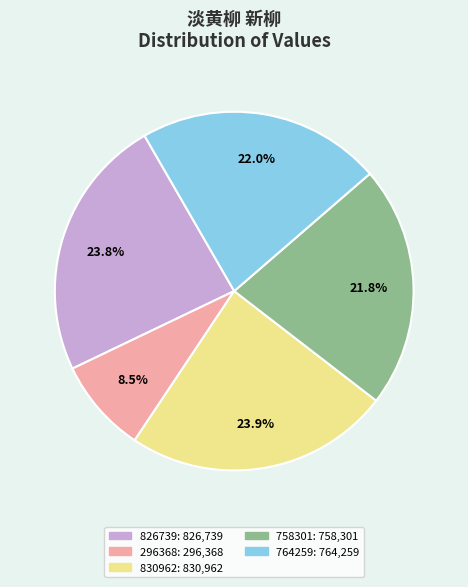

Is there a majority slice in this chart?

No